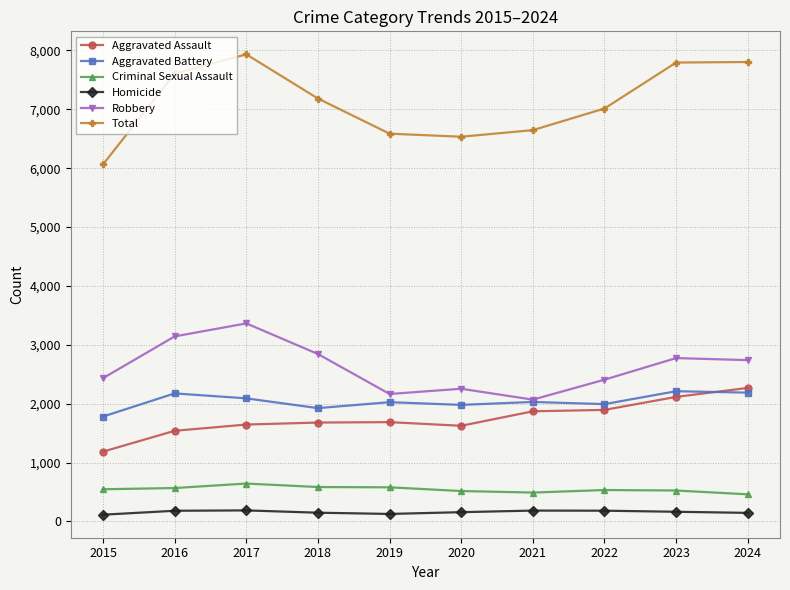

True or false: Total and Homicide cross at least once.

False